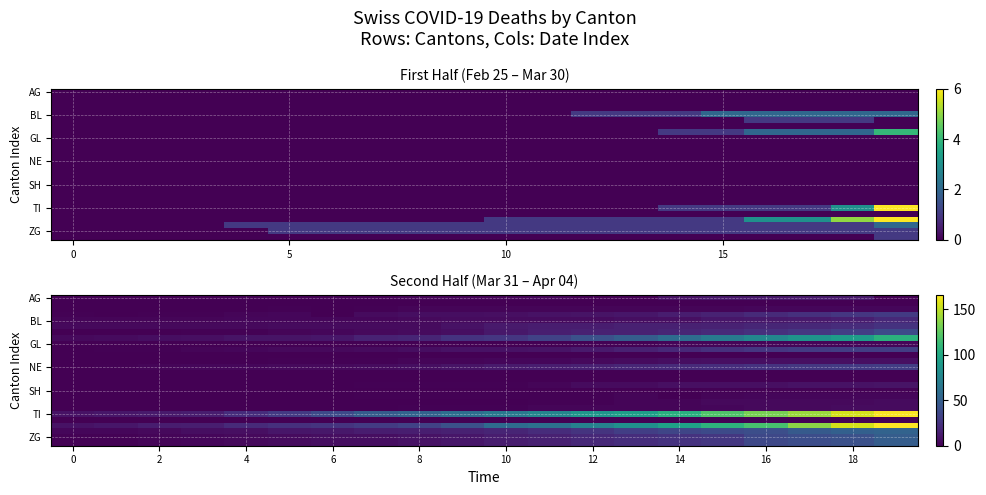

What is the sum of the BL values at 6 and 2?

5